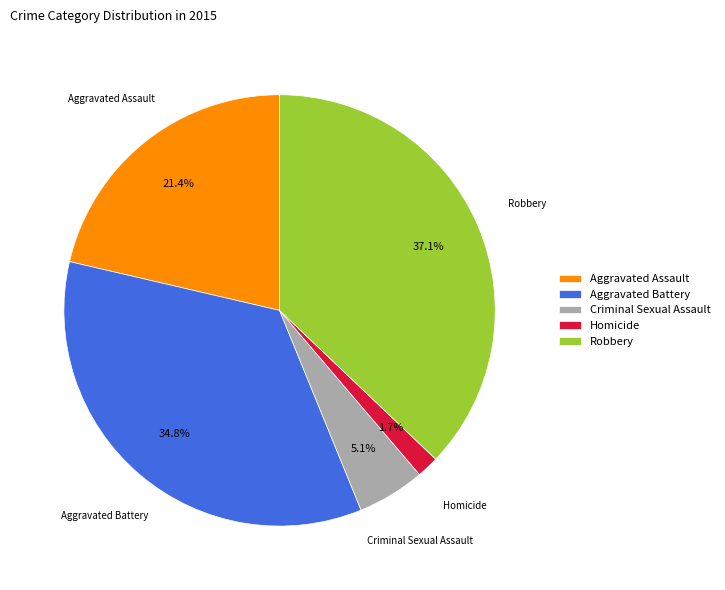

How many segments does this pie chart have?

5